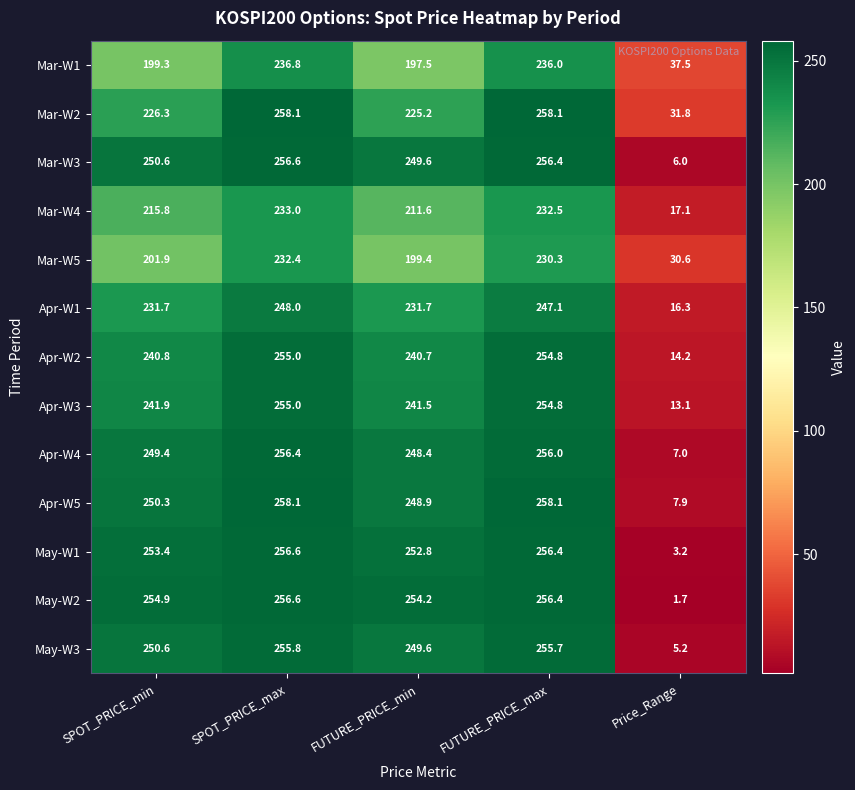

The value of Mar-W3 at FUTURE_PRICE_max is 256.4. True or false?

True